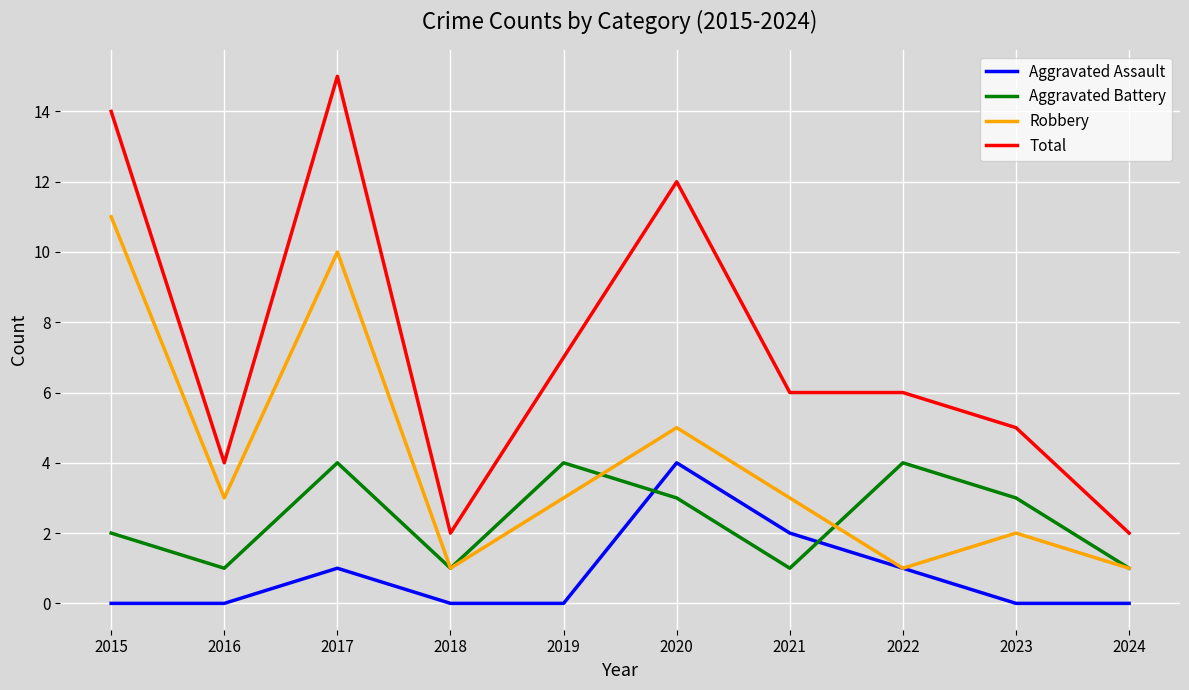

Where do Aggravated Battery and Aggravated Assault first cross each other?

2019 and 2020